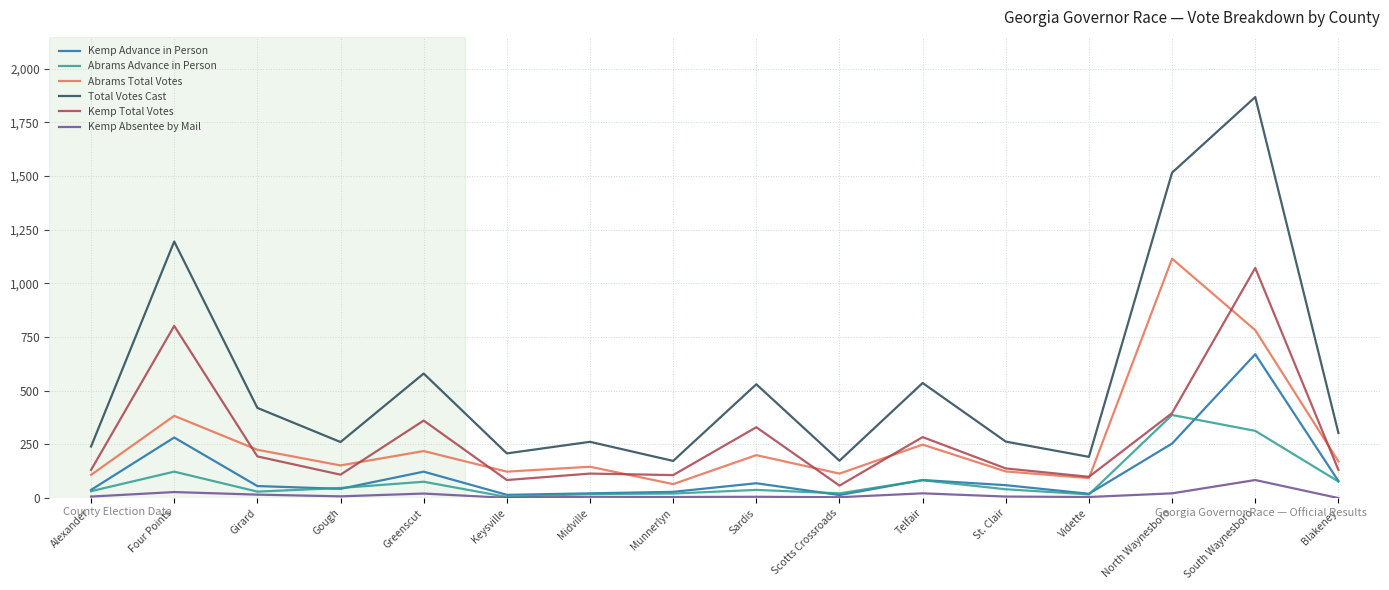

True or false: Kemp Advance in Person and Abrams Total Votes cross at least once.

False